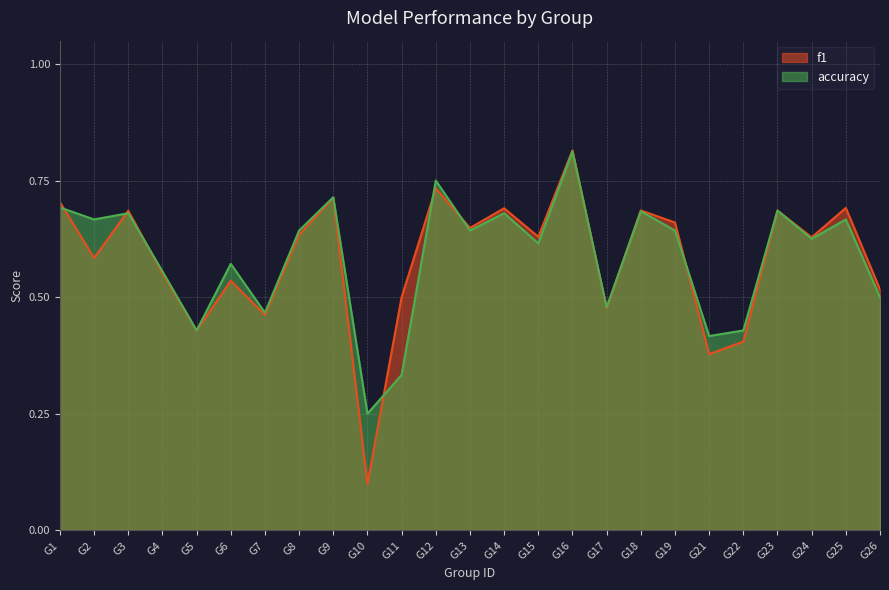

Where do accuracy and f1 first cross each other?

G1 and G2